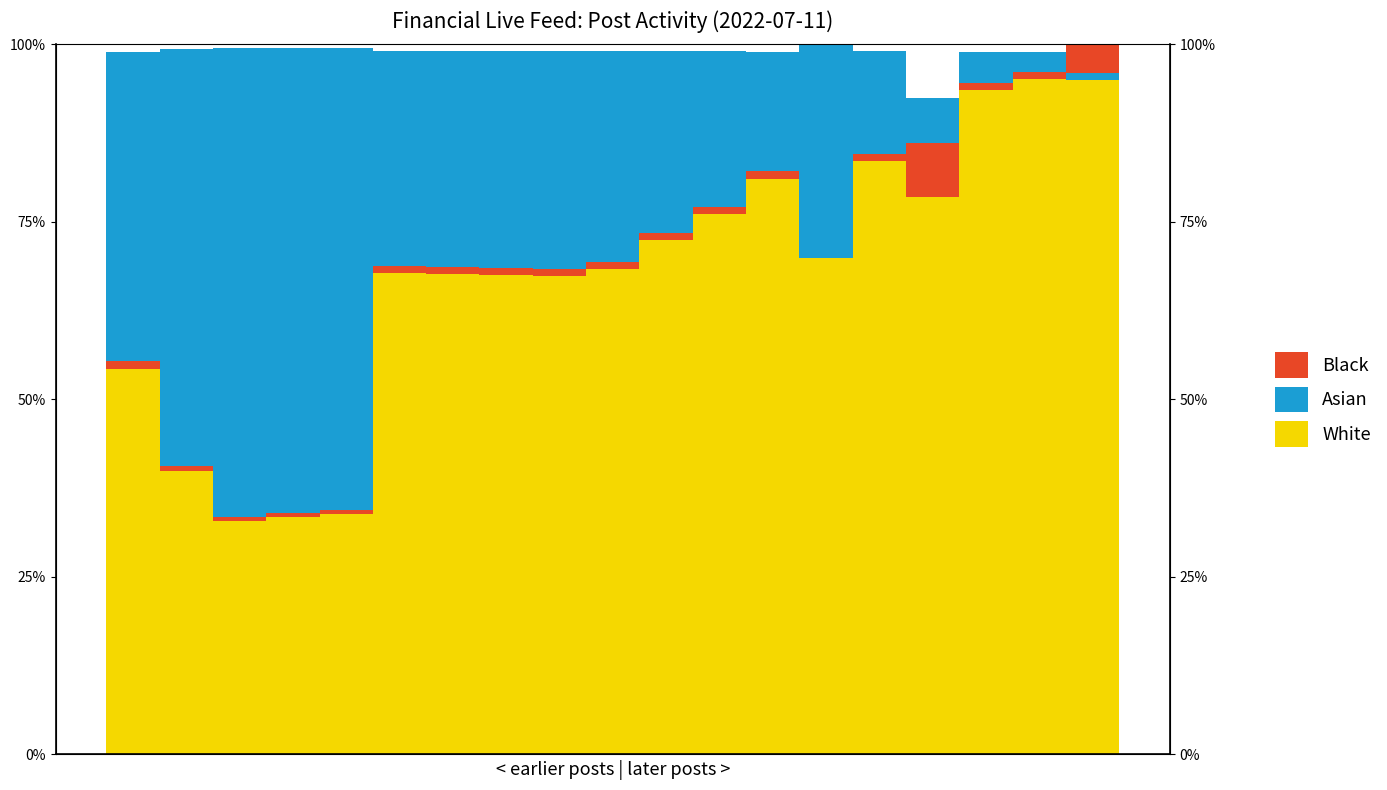

List the labels in order of White value, largest first.

18, 17, 16, 14, 12, 15, 11, 10, 13, 9, 5, 6, 7, 8, 0, 1, 4, 3, 2